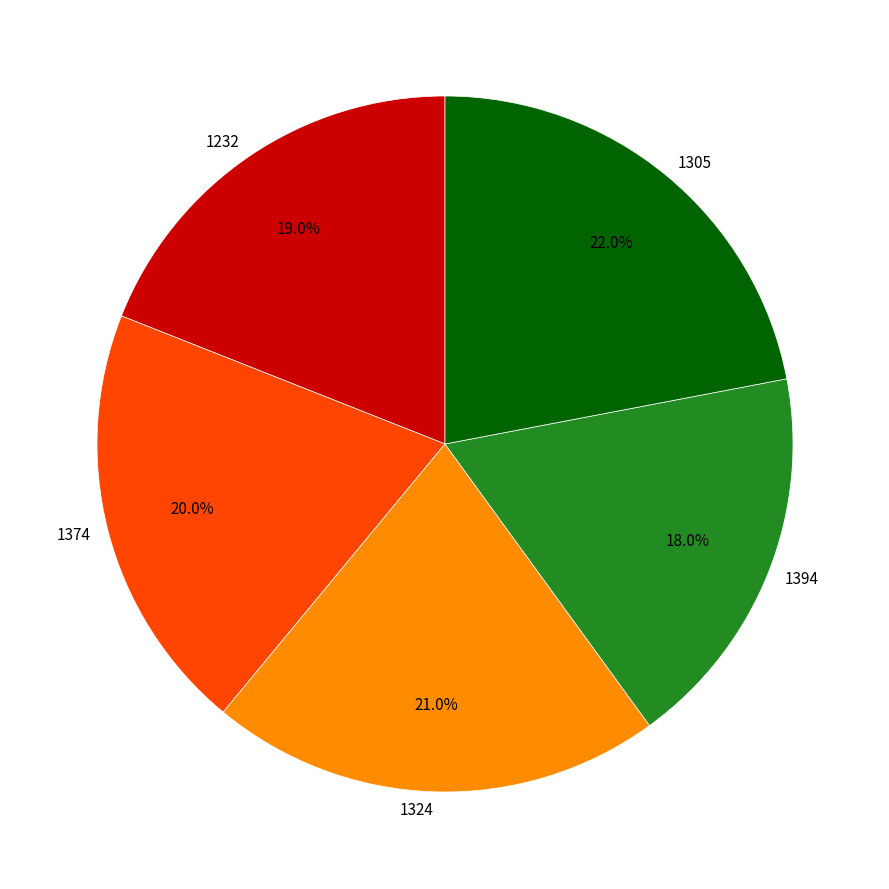

To the nearest percent, what percentage of the pie is 1305?

22%